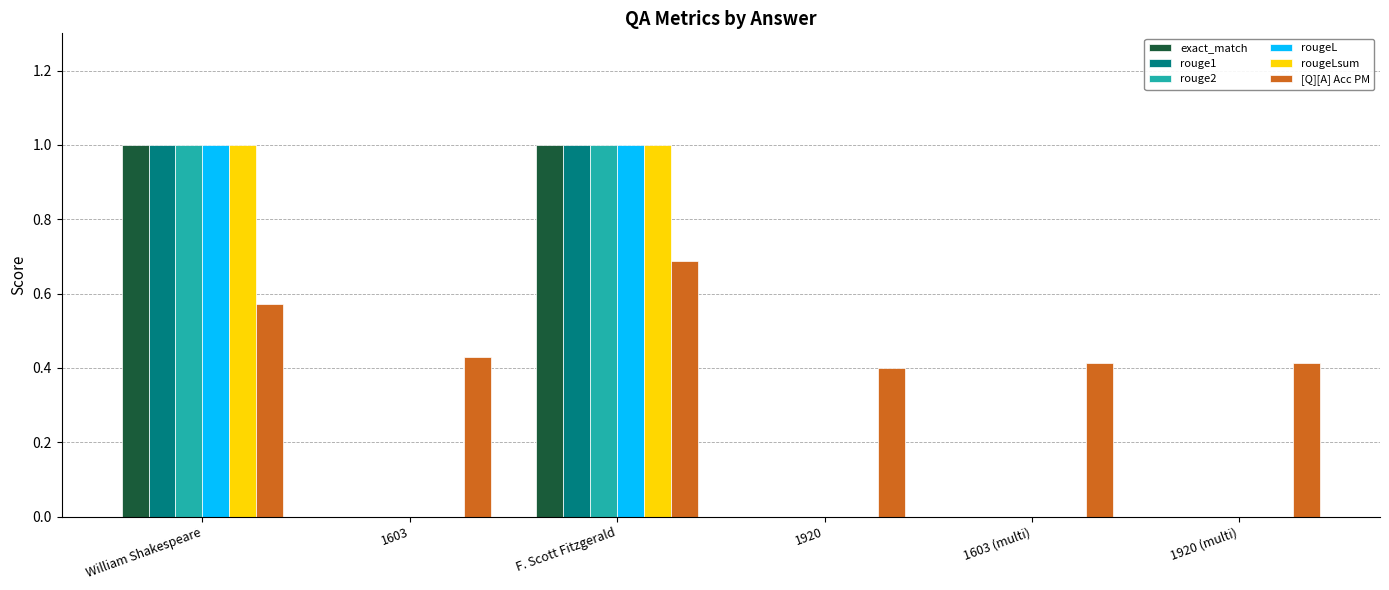

Is it true that rougeLsum equals 1.3 at F. Scott Fitzgerald?

False